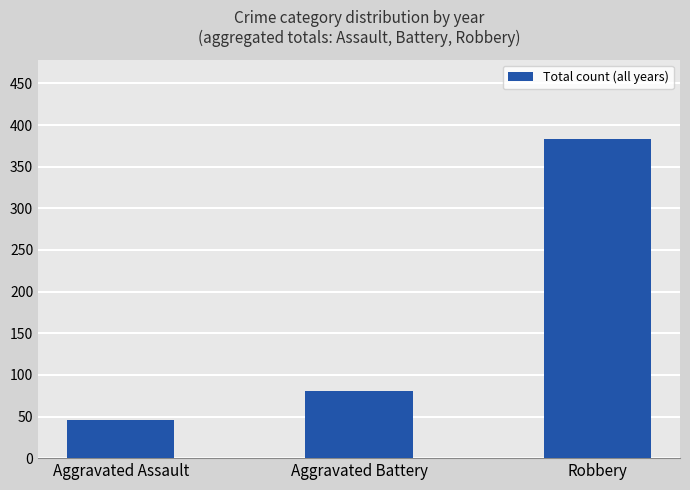

The chart shows a value of 247 at Robbery. True or false?

False